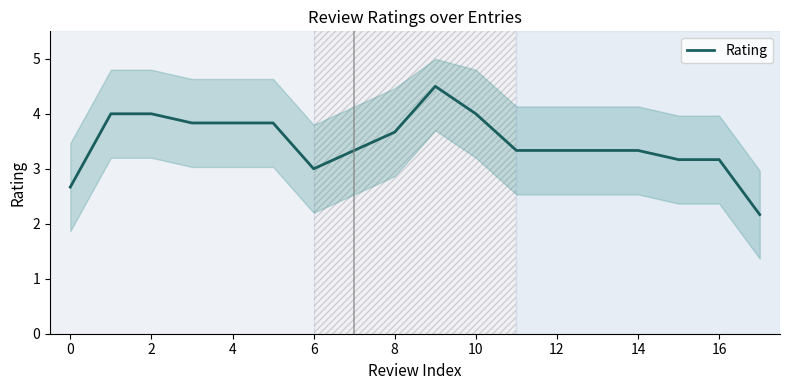

The Rating series shows 3.3 at 12. True or false?

True